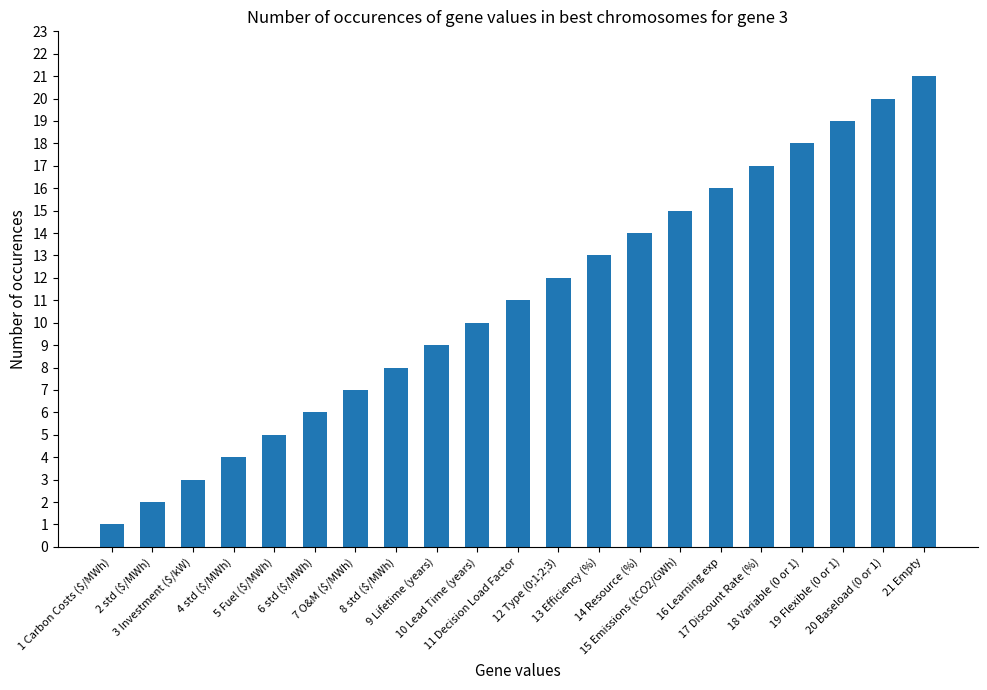

Which label corresponds to the largest value in the chart?

21 Empty